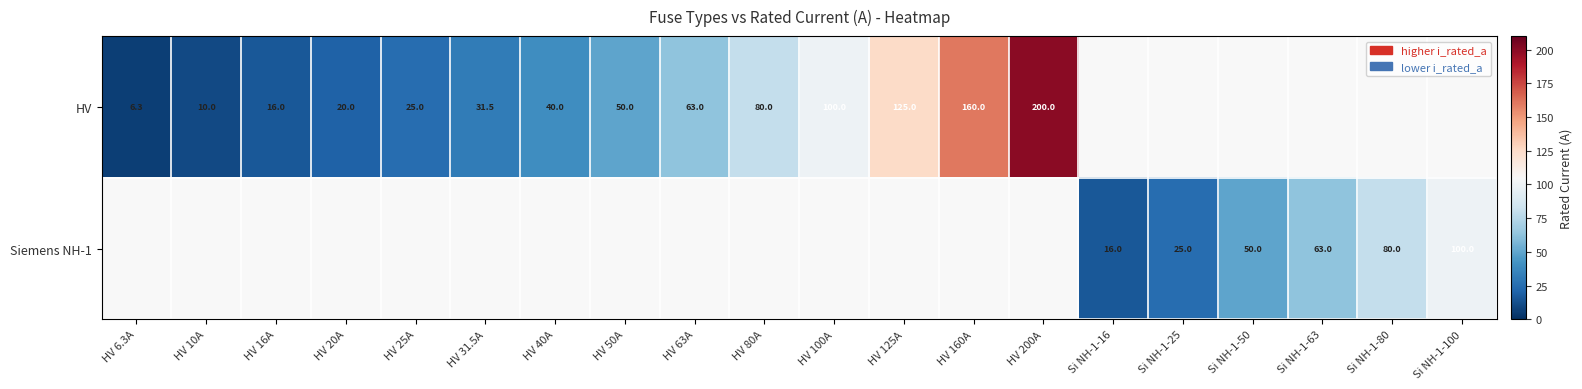

True or false: Siemens NH-1 has a value of 25.0 at Si NH-1-25.

True